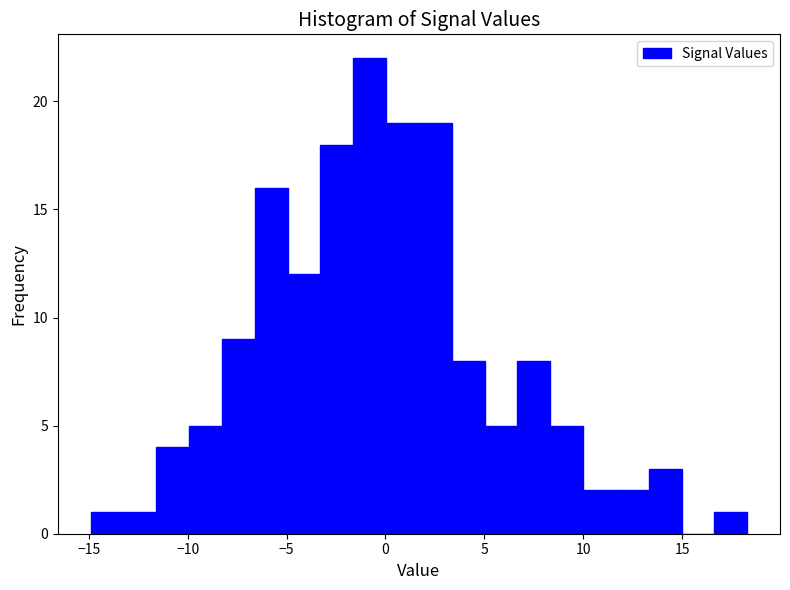

Around what value on the x-axis is the tallest bar? Give the approximate position of its centre, as read against the axis.

-1.0